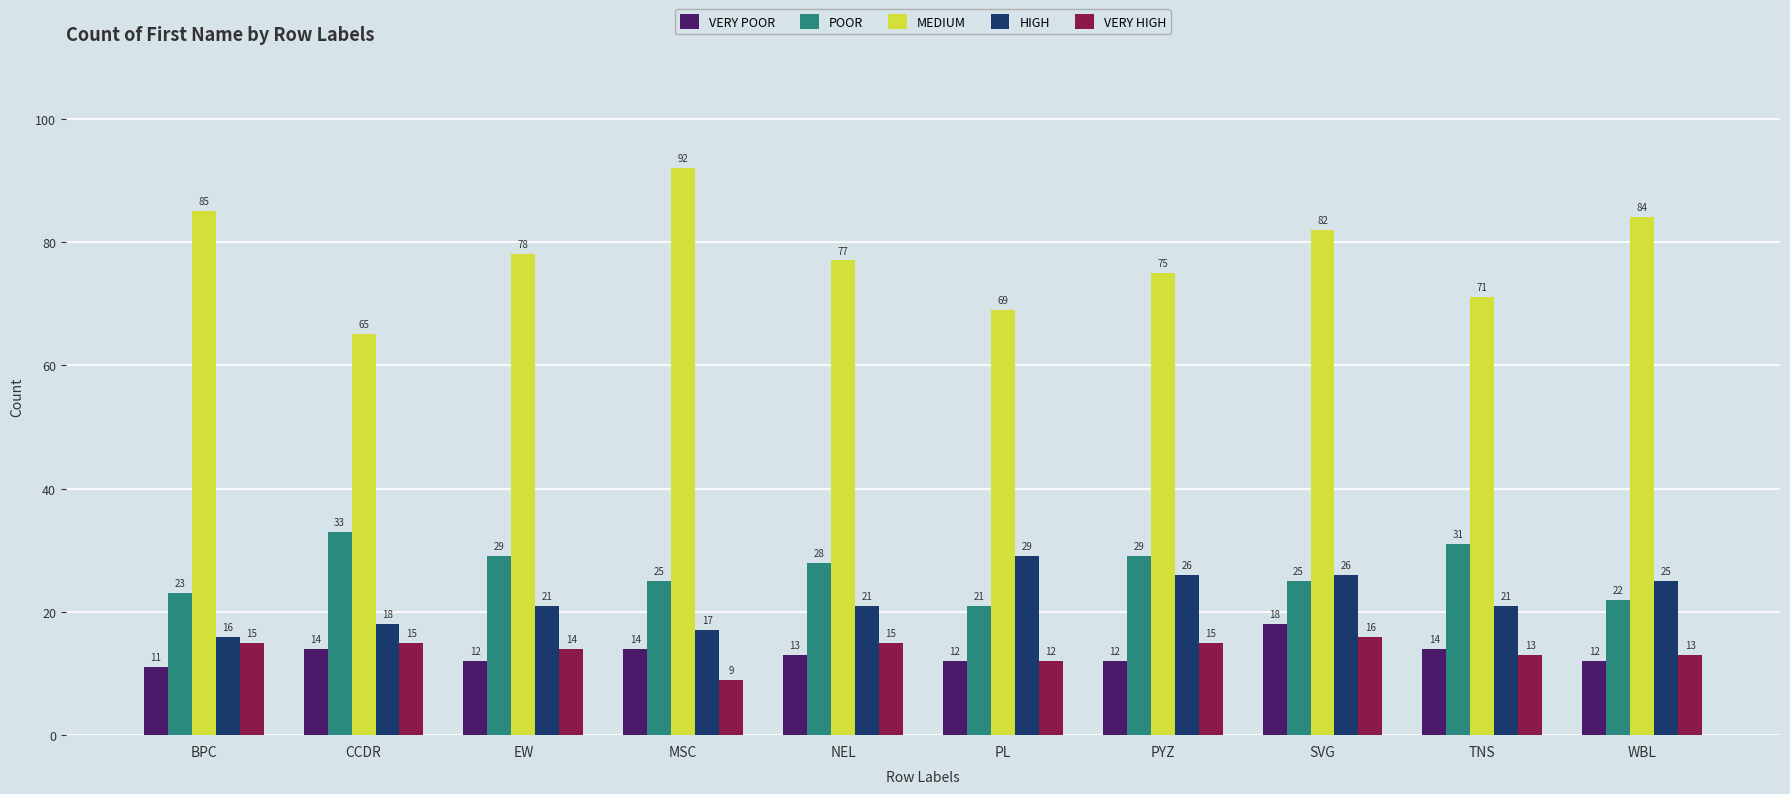

What is the difference between the highest and lowest values at TNS?

58